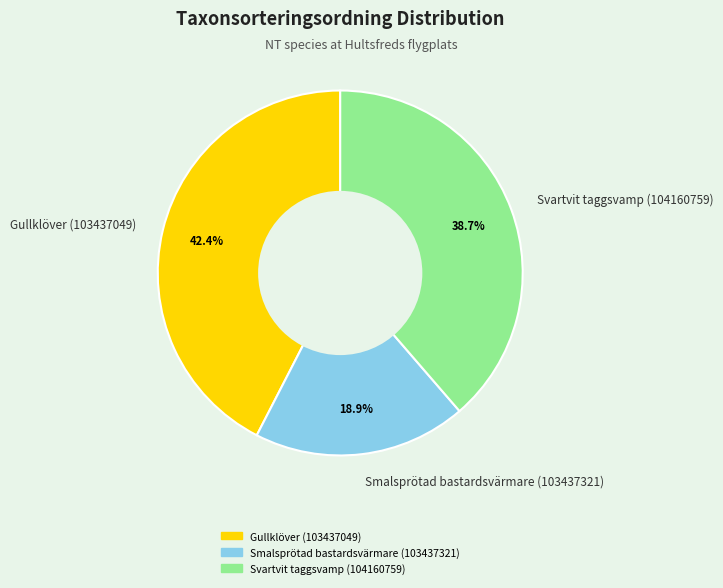

Is Smalsprötad bastardsvärmare (103437321) the majority of the pie?

No